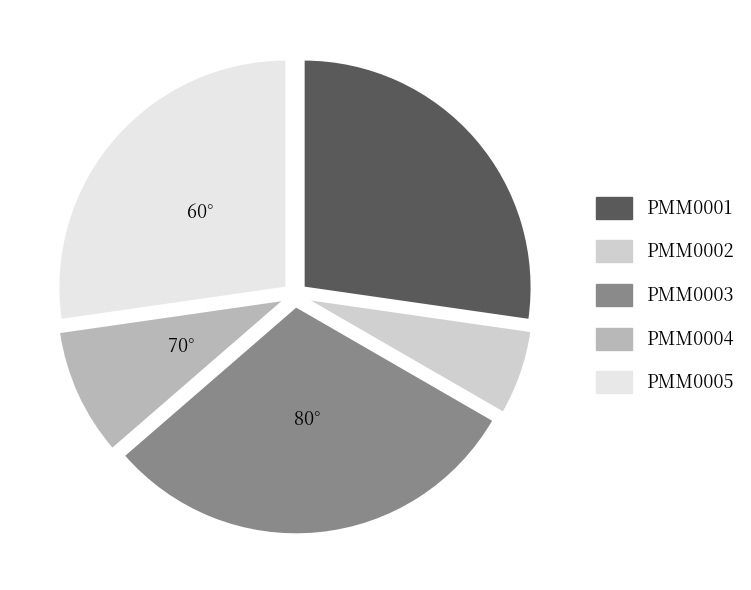

How many segments does this pie chart have?

5